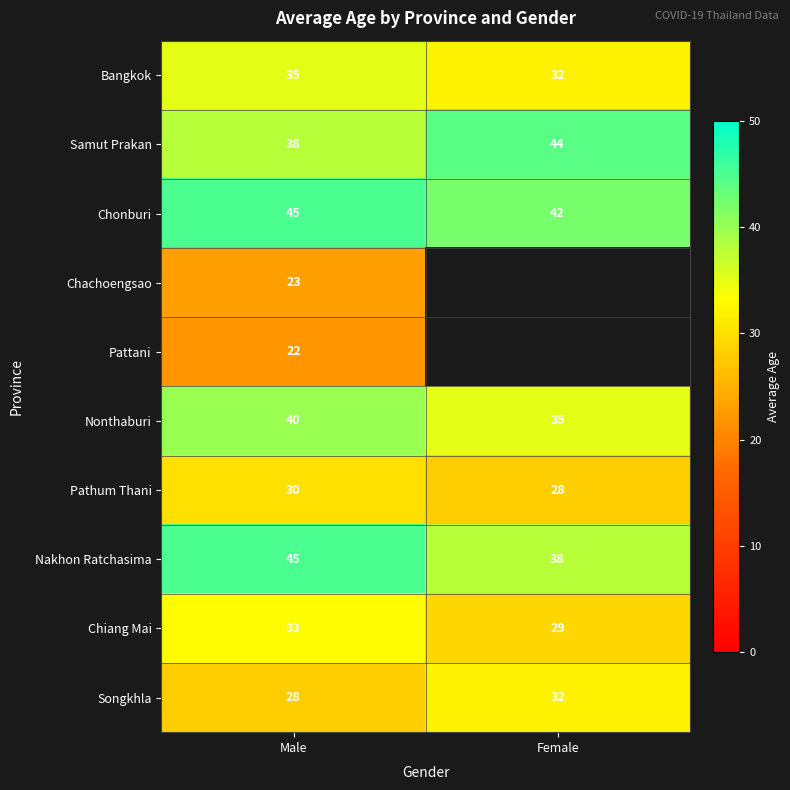

What is the smallest value displayed?

22.0